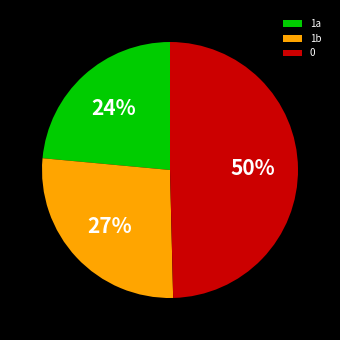

To the nearest percent, what is the difference between the largest and smallest slice percentages?

26%